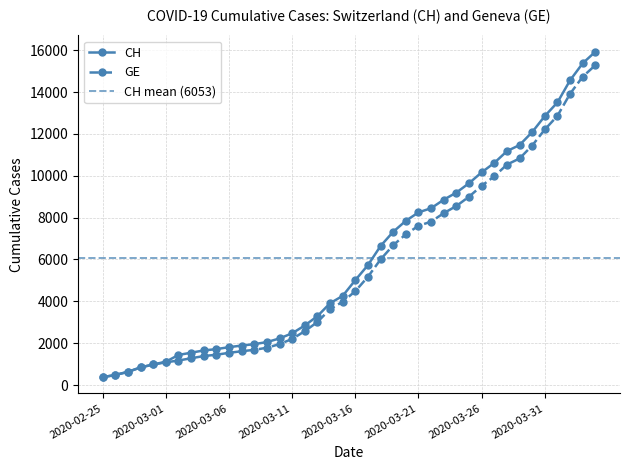

How many data points in CH are above 5012?

19